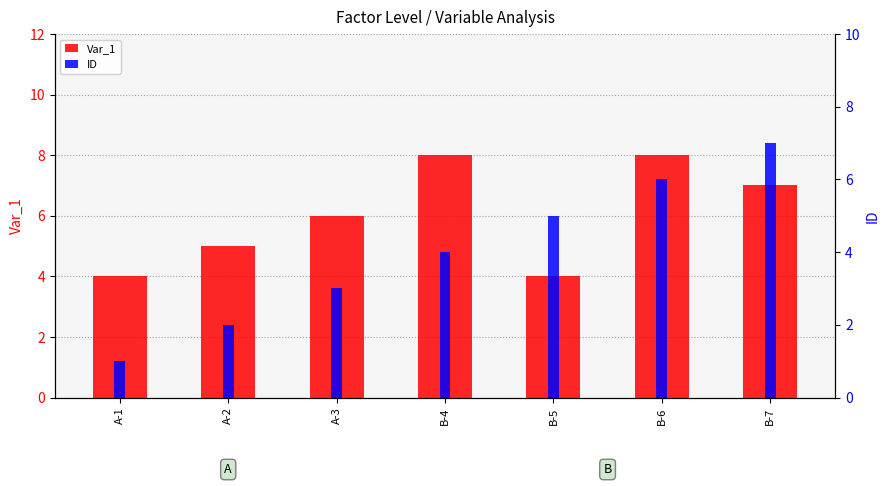

What is the smallest value displayed?

1